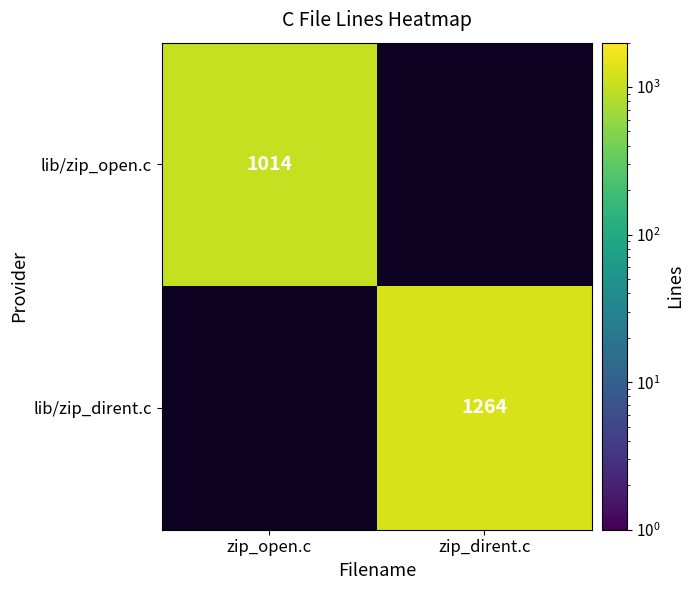

Which label corresponds to the smallest value in the chart?

zip_open.c